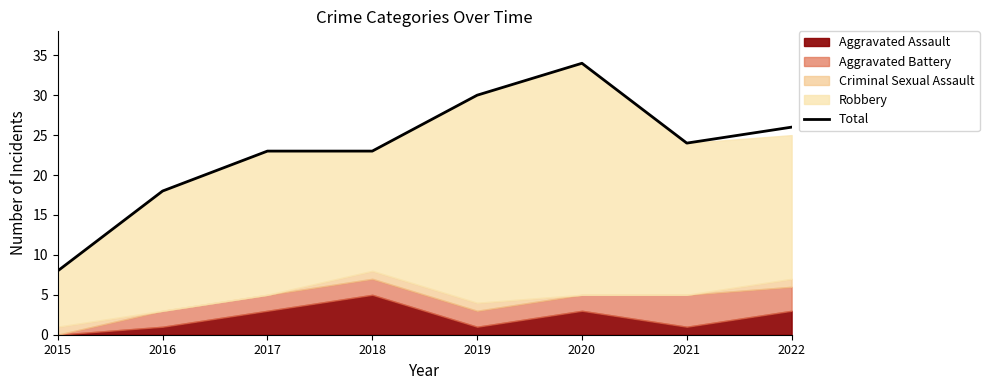

What is the sum of all values?

186